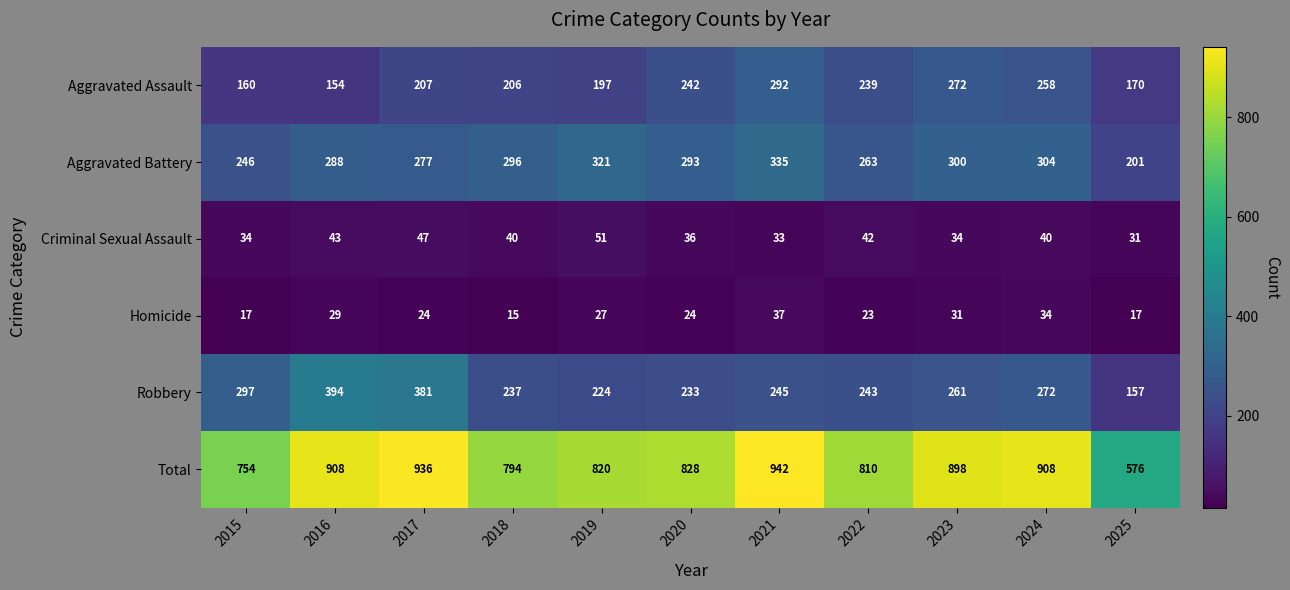

What is the highest value of the Aggravated Assault series?

292